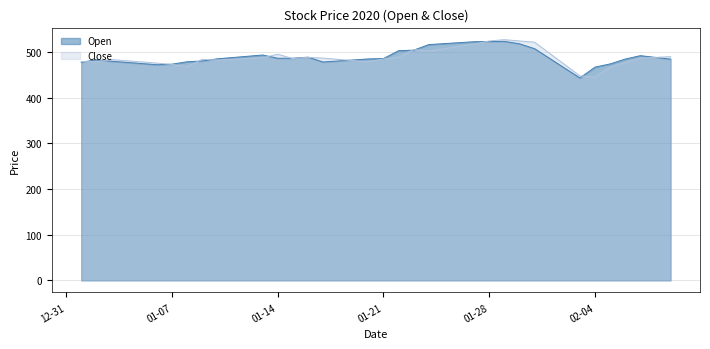

How many lines are shown in the chart?

2